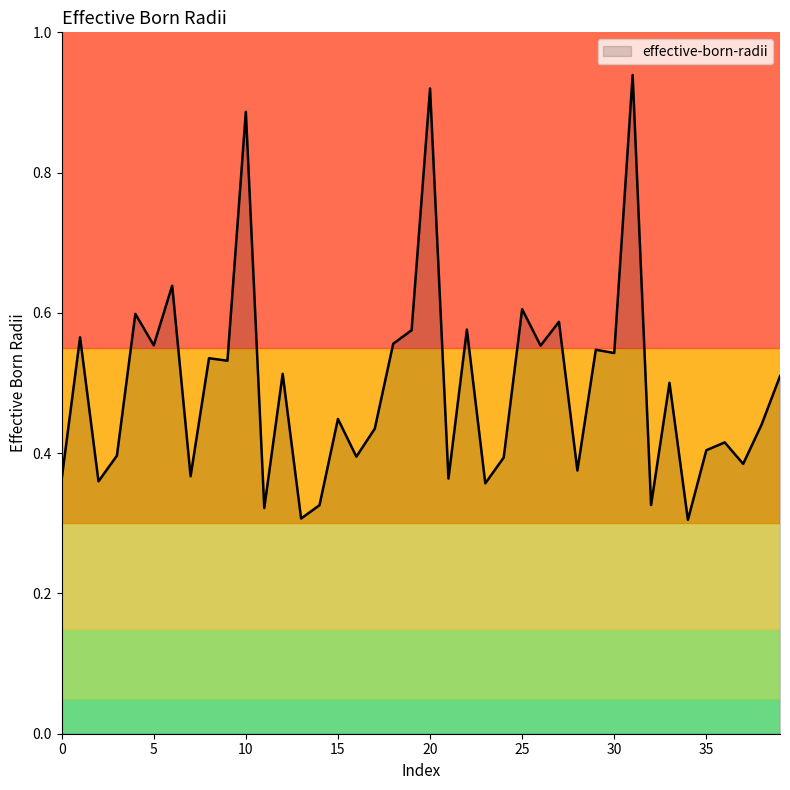

Count the number of categories in the chart.

40